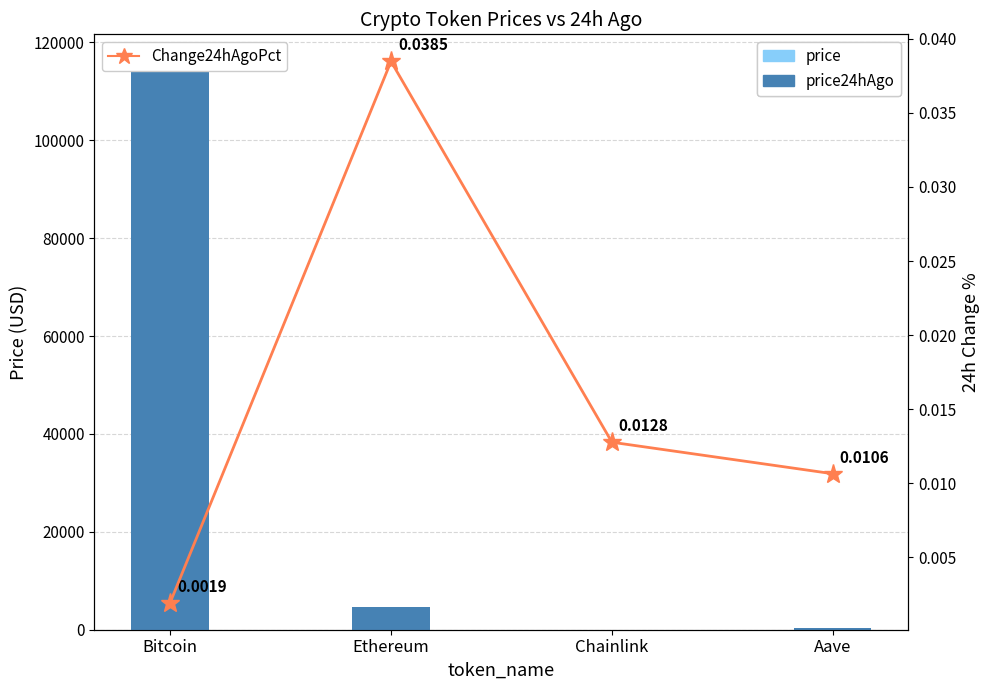

Between Aave and Bitcoin, which is larger?

Bitcoin